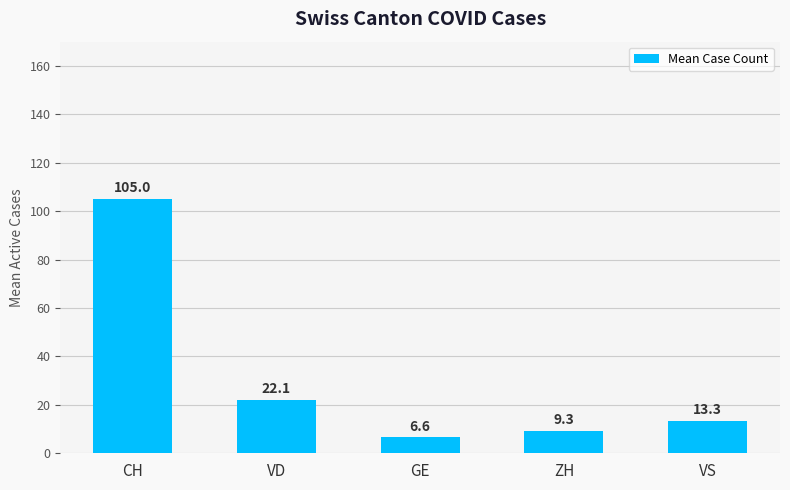

Is it true that the value at VD is 32.9?

False